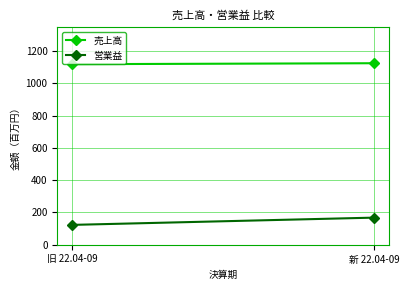

Rank the series at 旧 22.04-09 from lowest to highest value.

営業益, 売上高